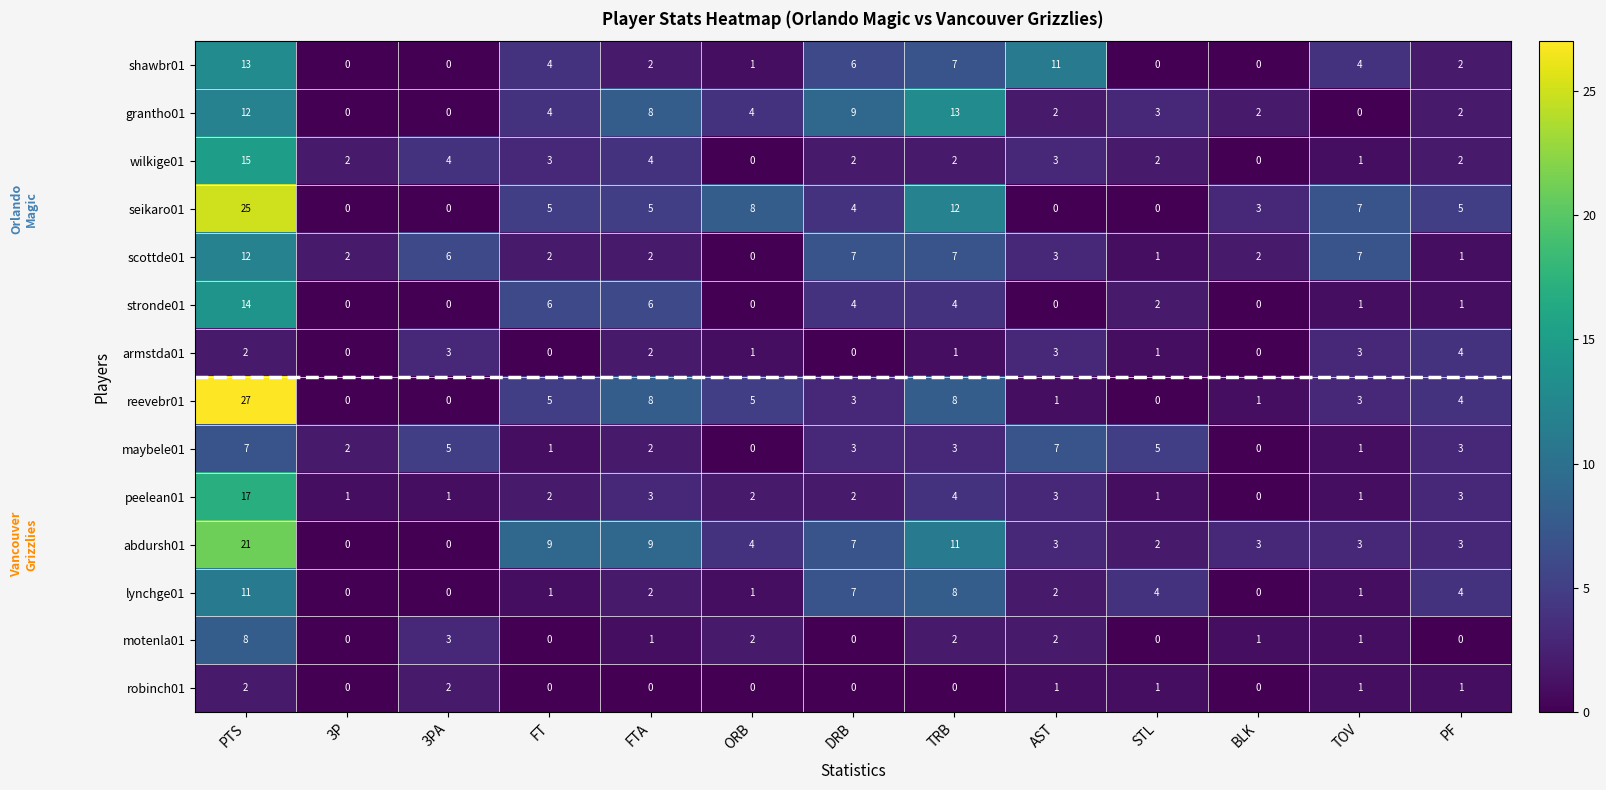

Count the number of data series in this chart.

14